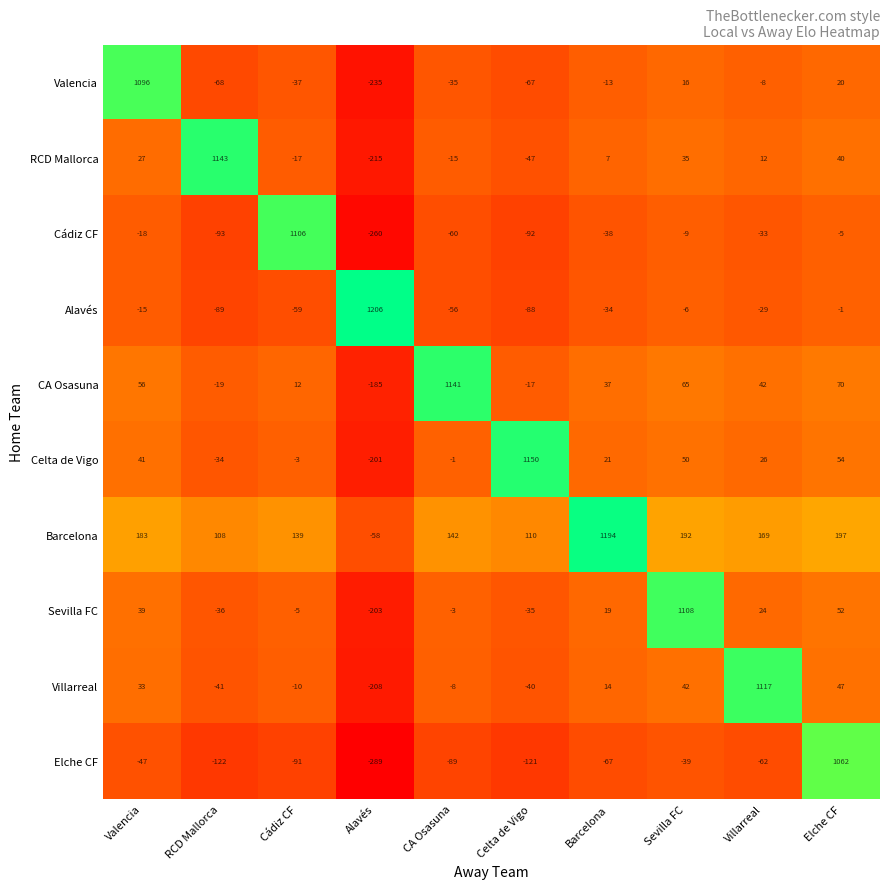

What is the highest value of the Alavés series?

1206